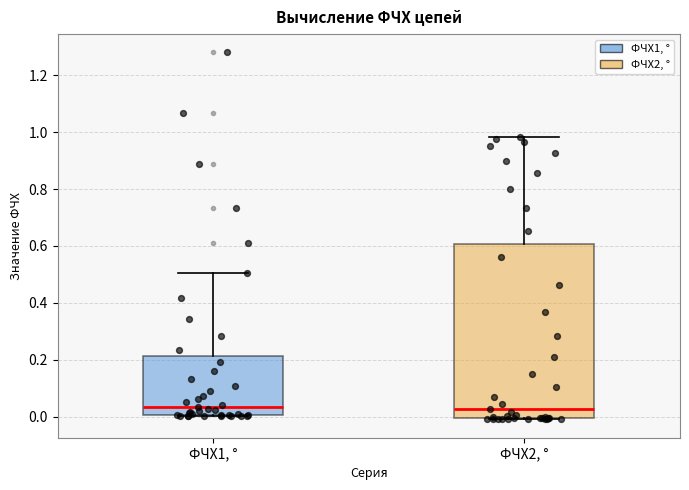

Where does the median line of the box for ФЧХ1, ° sit on the y-axis? The values are not printed on the chart, so give them approximately, as read against the axis.

0.04